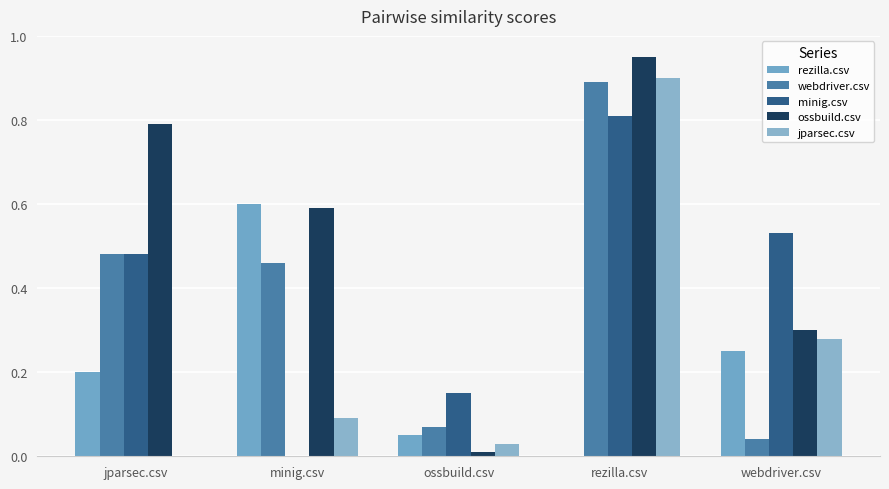

Reading left to right, what are all the values shown in this chart?

rezilla.csv: jparsec.csv=0.2	minig.csv=0.6	ossbuild.csv=0.1	rezilla.csv=0.0	webdriver.csv=0.2
webdriver.csv: jparsec.csv=0.5	minig.csv=0.5	ossbuild.csv=0.1	rezilla.csv=0.9	webdriver.csv=0.0
minig.csv: jparsec.csv=0.5	minig.csv=0.0	ossbuild.csv=0.1	rezilla.csv=0.8	webdriver.csv=0.5
ossbuild.csv: jparsec.csv=0.8	minig.csv=0.6	ossbuild.csv=0.0	rezilla.csv=0.9	webdriver.csv=0.3
jparsec.csv: jparsec.csv=0.0	minig.csv=0.1	ossbuild.csv=0.0	rezilla.csv=0.9	webdriver.csv=0.3